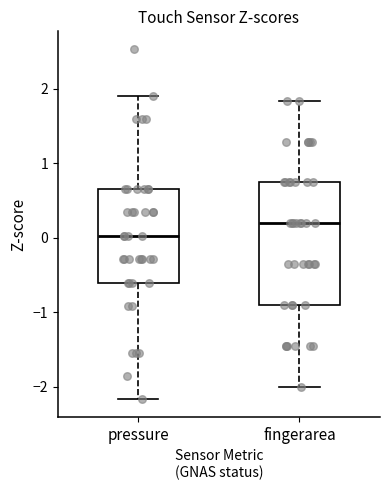

Where does the lower whisker of the box for fingerarea end on the y-axis? The values are not printed on the chart, so give them approximately, as read against the axis.

-2.0